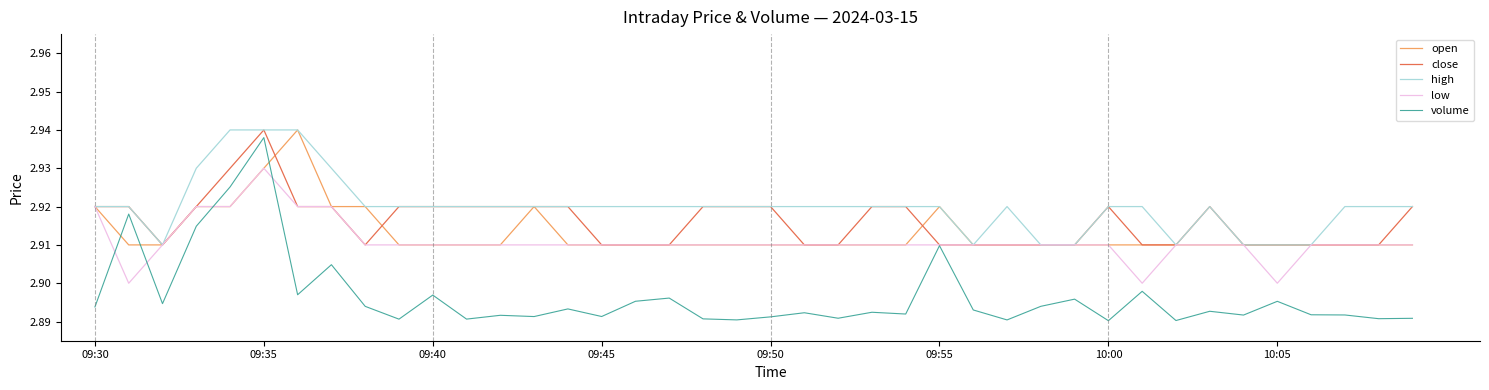

Which series has the widest spread of values?

volume